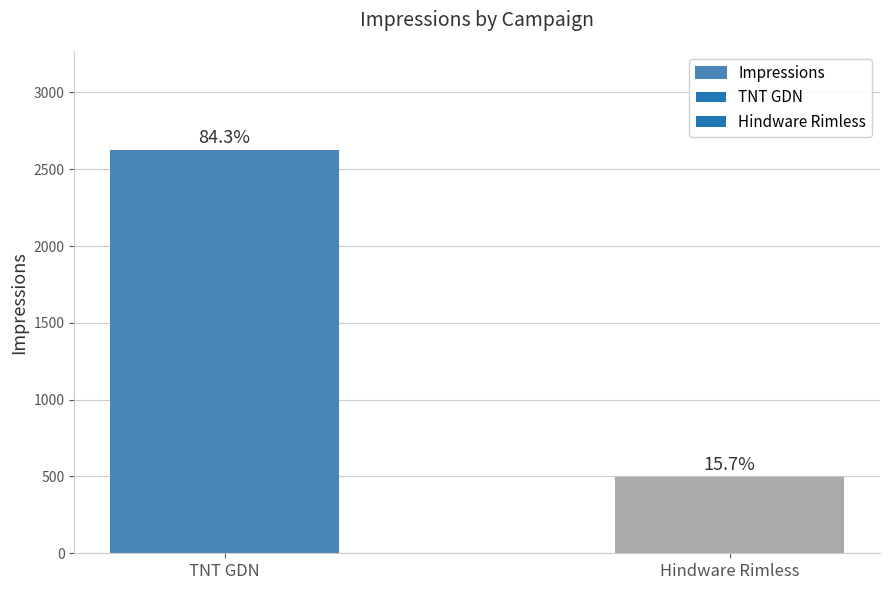

Which category has the lowest value across all series?

Hindware Rimless